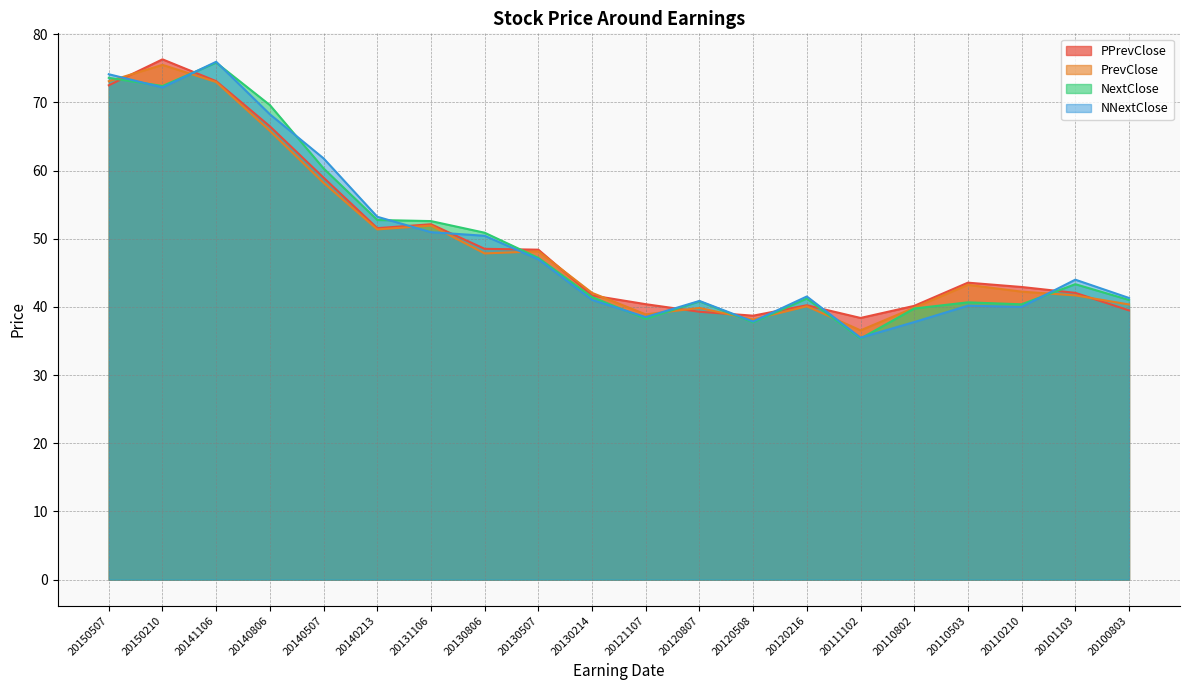

In NextClose, how many points are lower than both neighbors (excluding endpoints)?

5